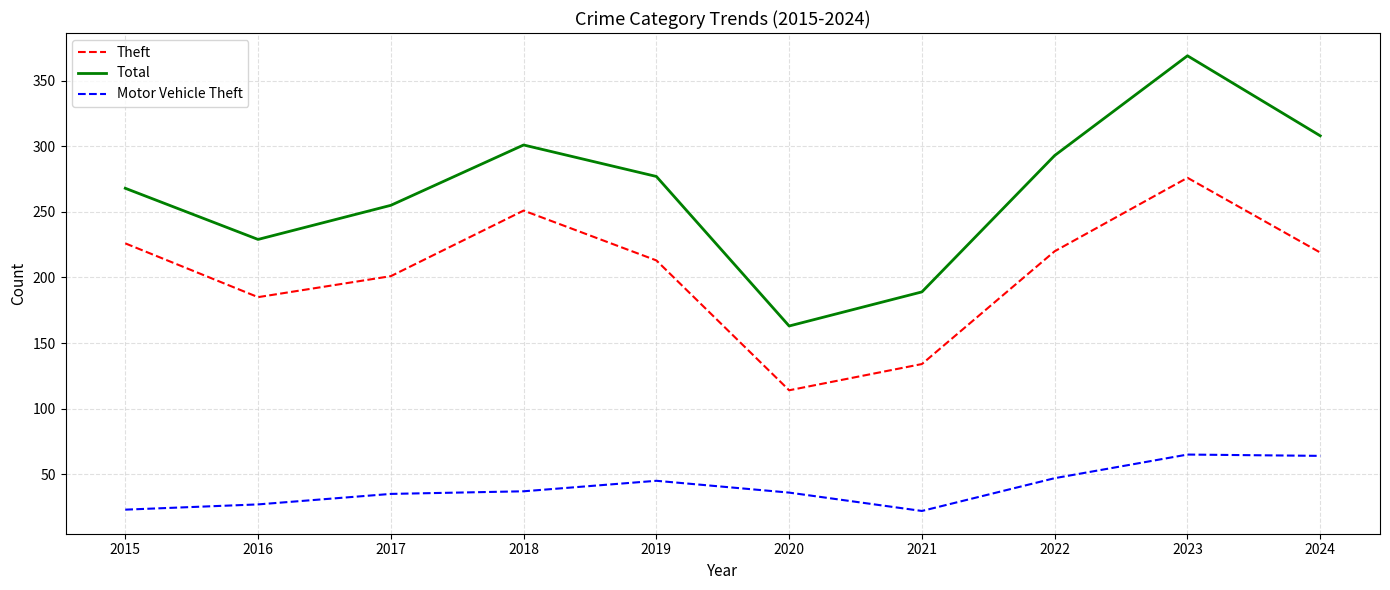

Is it true that Total equals 255 at 2017?

True